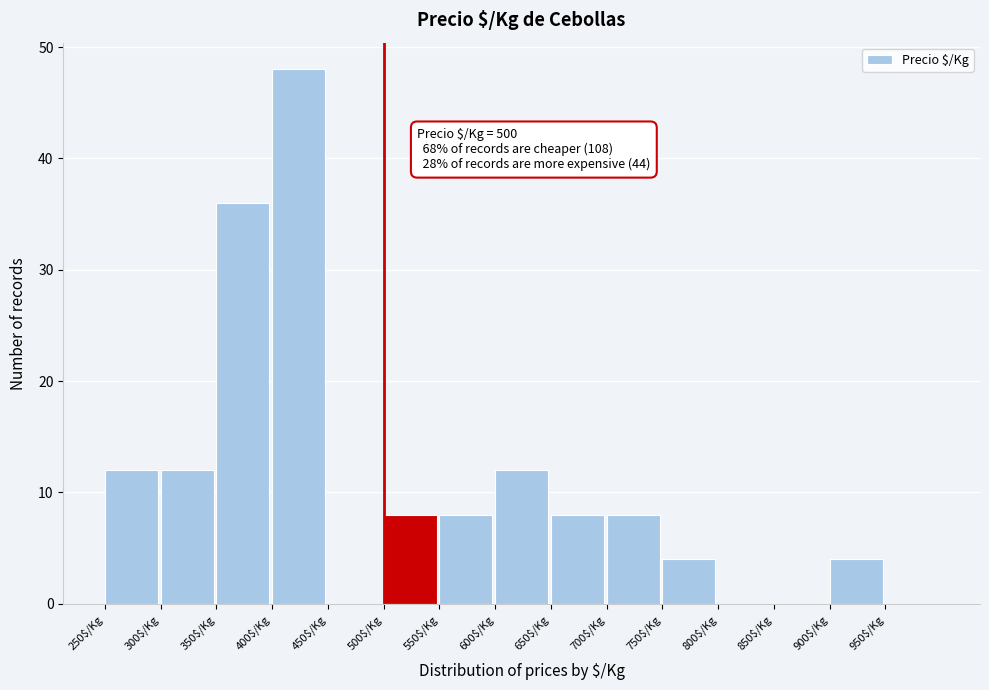

Over which range of the x-axis is the bar tallest?

400 to 450